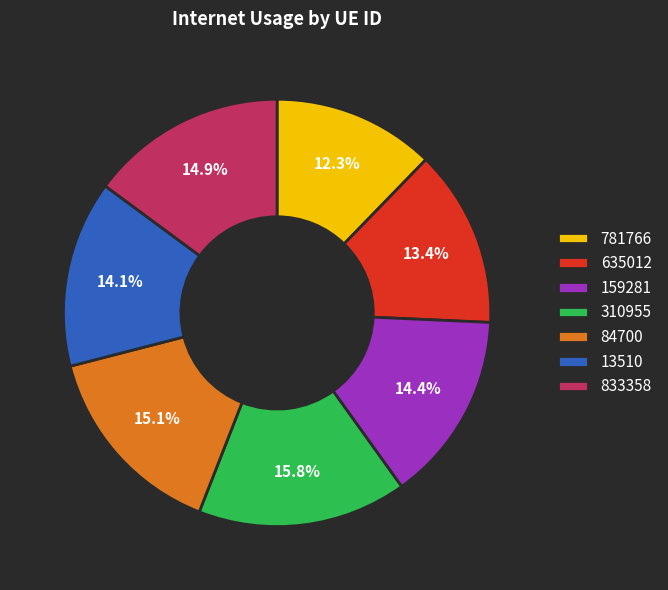

The 833358 slice represents 15% of the pie. True or false?

True